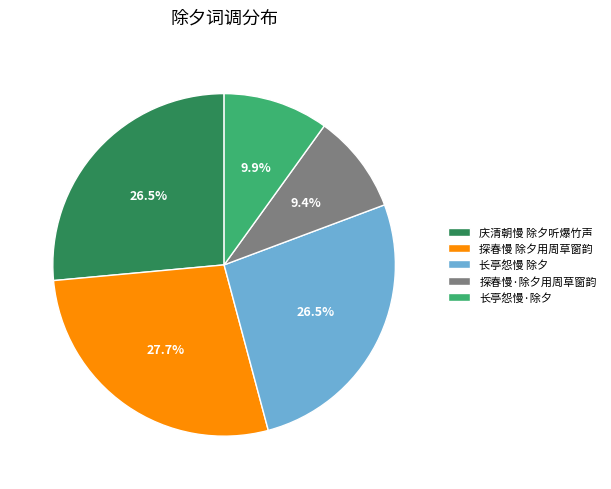

What portion of the pie excludes 长亭怨慢 除夕?

73.5%